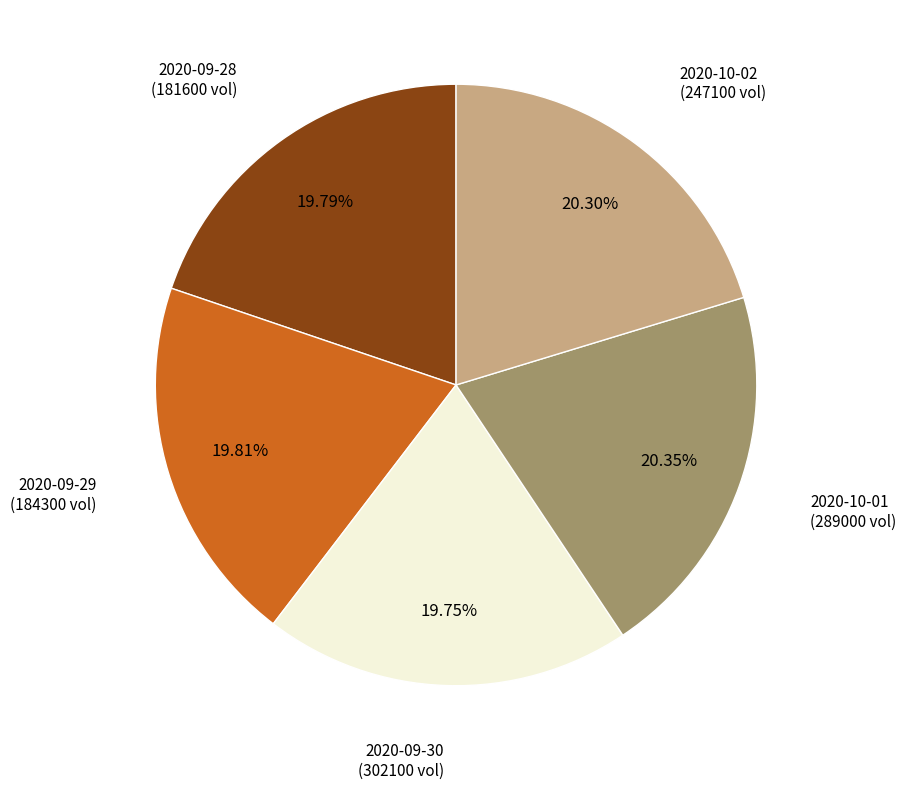

To the nearest percent, what is the difference between the largest and smallest slice percentages?

1%